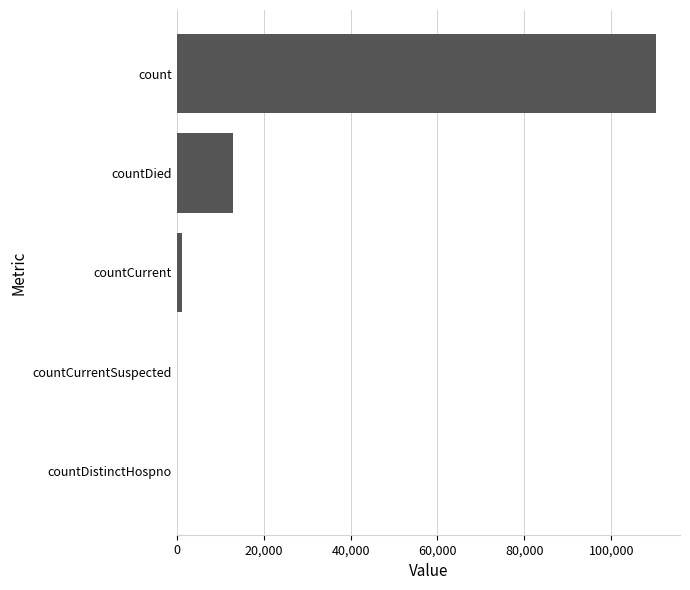

Where is the data nearest to the value 55163?

countDied